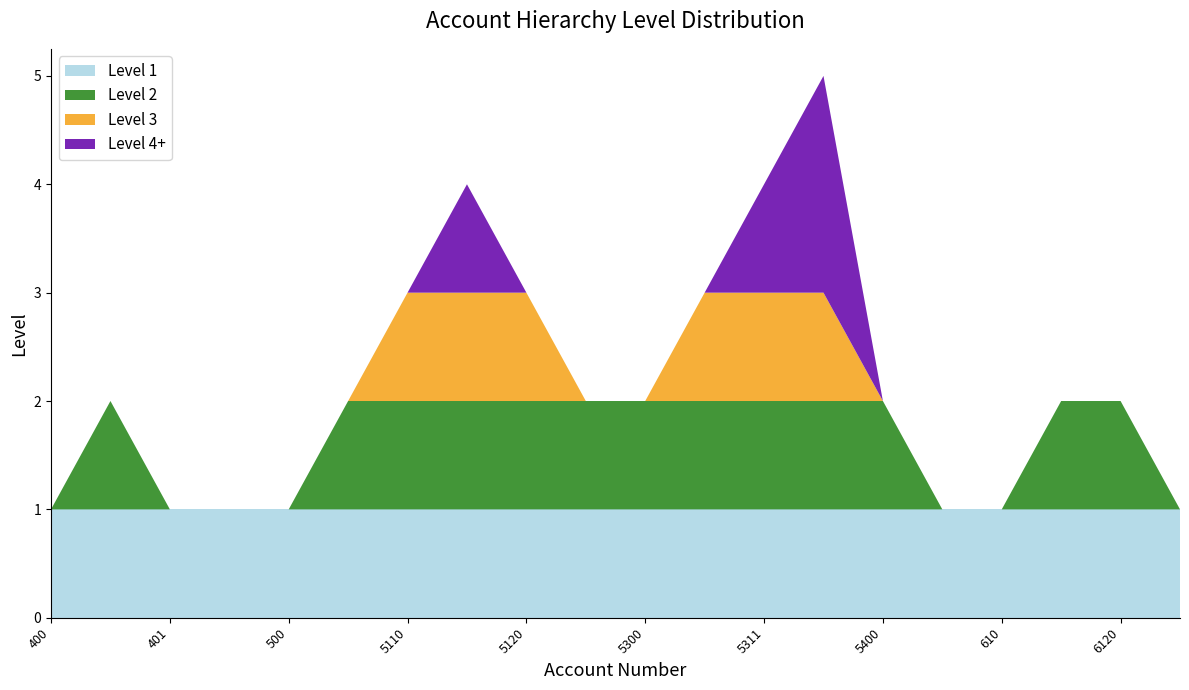

The Level 1 series shows 0 at 610. True or false?

False